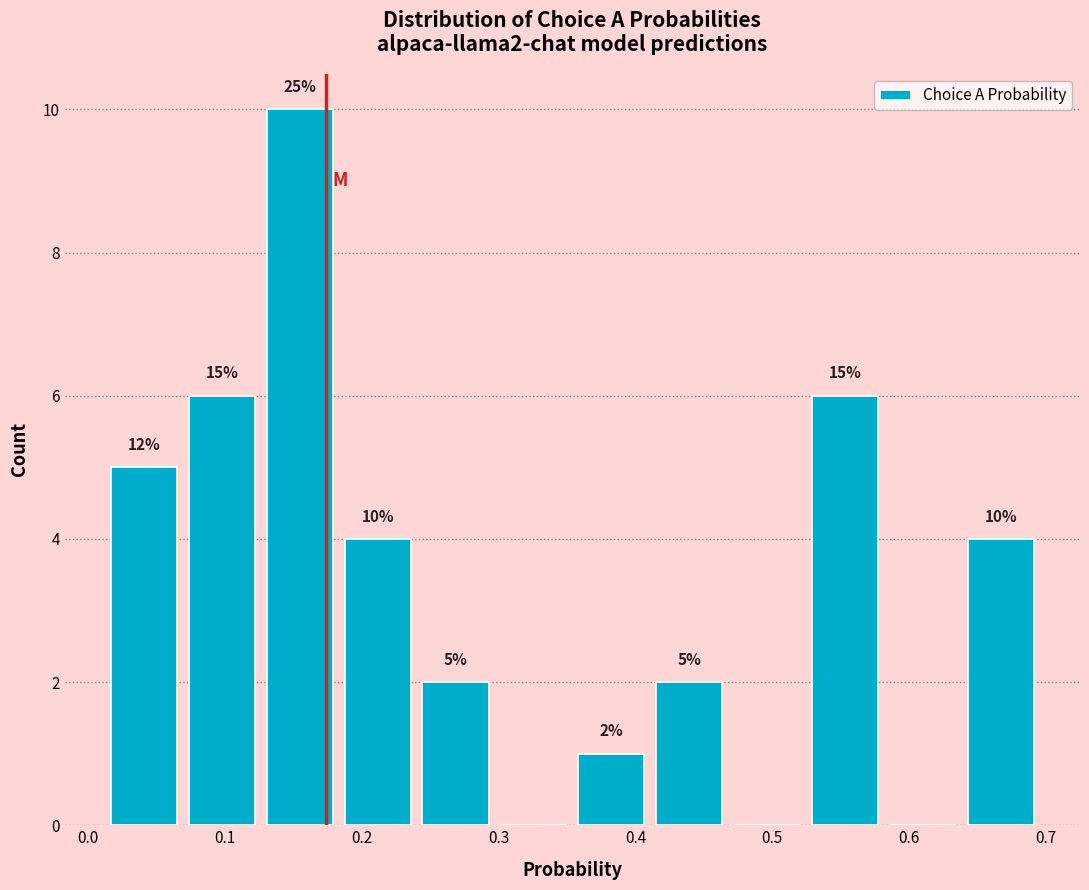

Over which range of the x-axis is the bar tallest?

0.13 to 0.18